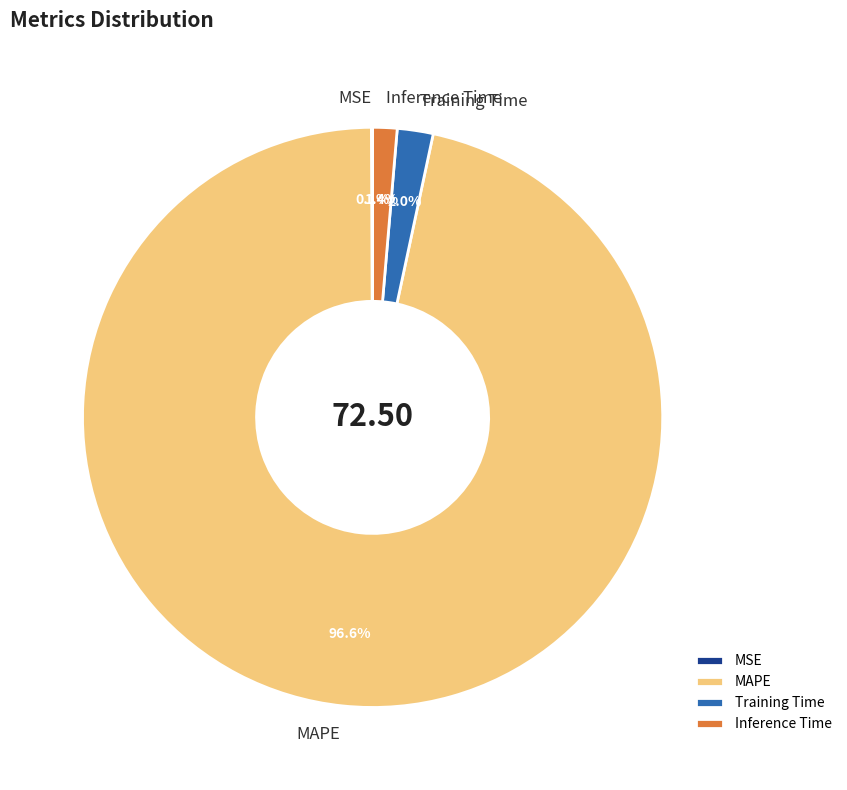

What is the ratio of the value at Inference Time to the value at Training Time?

0.7